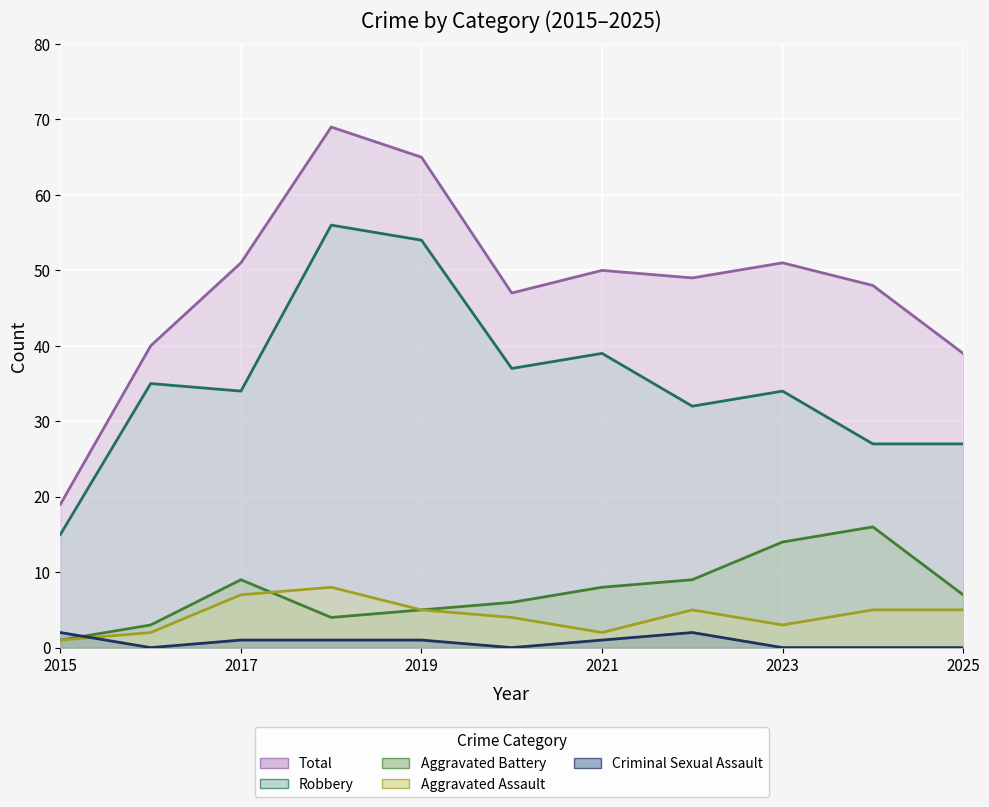

How many lines are shown in the chart?

5